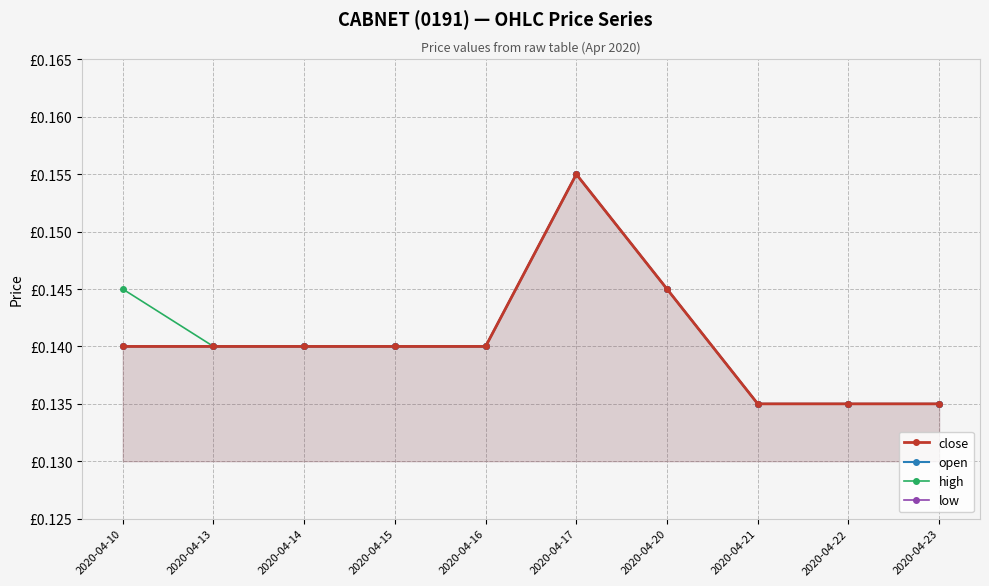

Is it true that close equals 0.1 at 2020-04-15?

False